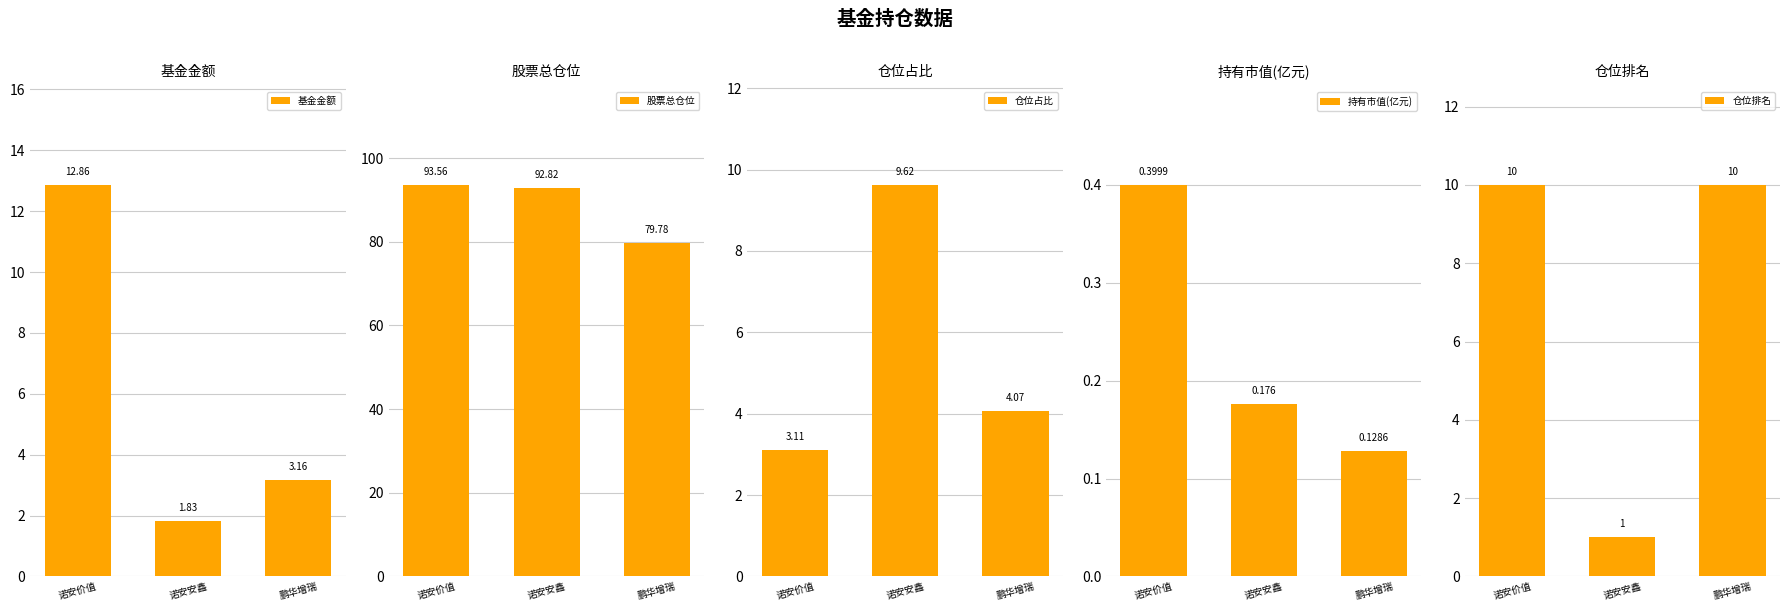

What is the average value of the 股票总仓位 series?

88.7